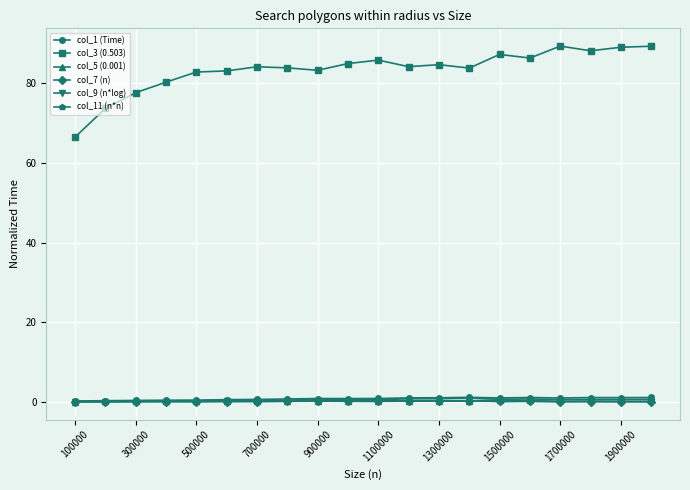

In col_11 (n*n), how many points are lower than both neighbors (excluding endpoints)?

3